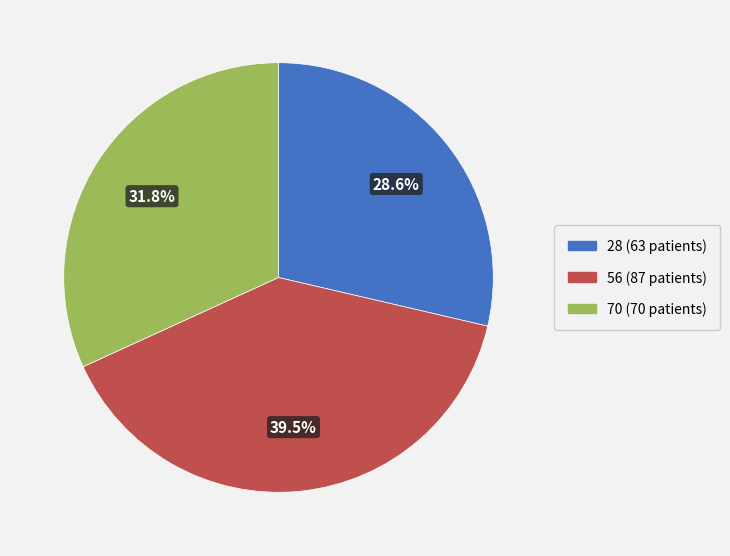

How many segments does this pie chart have?

3